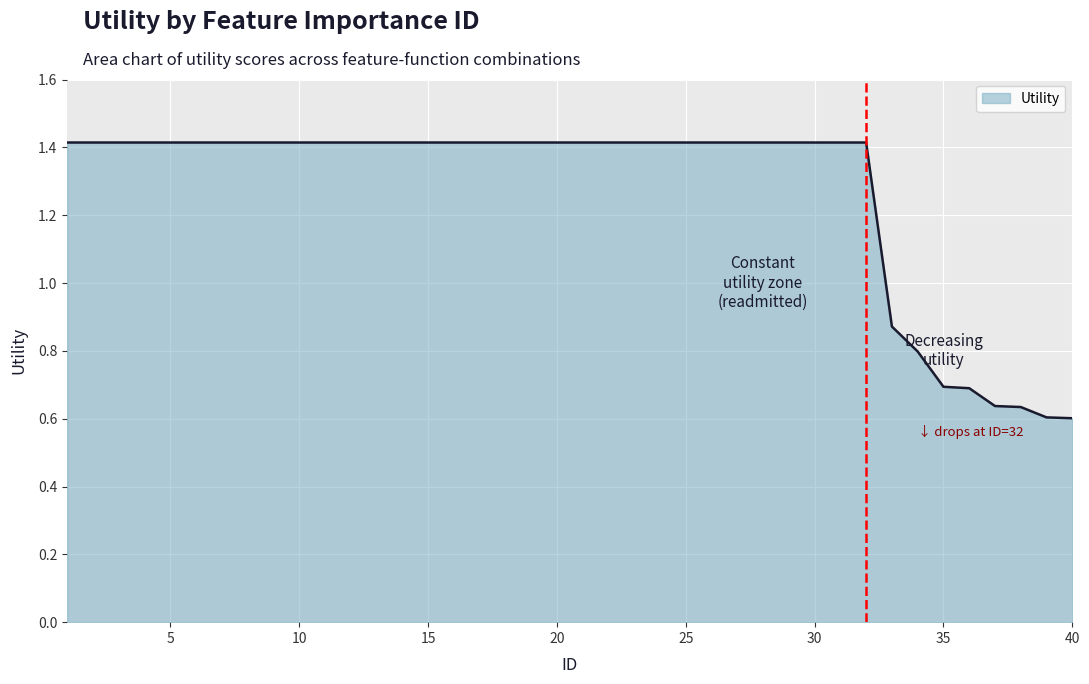

How many distinct data groups are displayed?

1